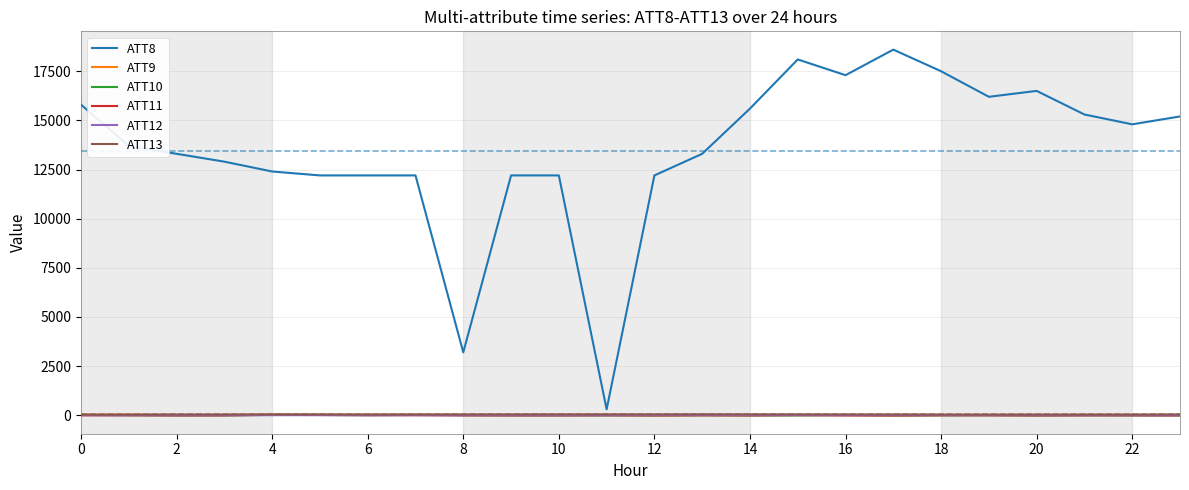

What is the minimum value shown in the chart?

-10.0